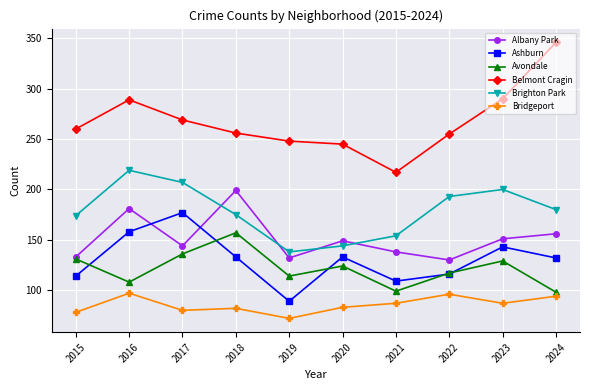

True or false: Ashburn has more than 0 points higher than both neighbors.

True